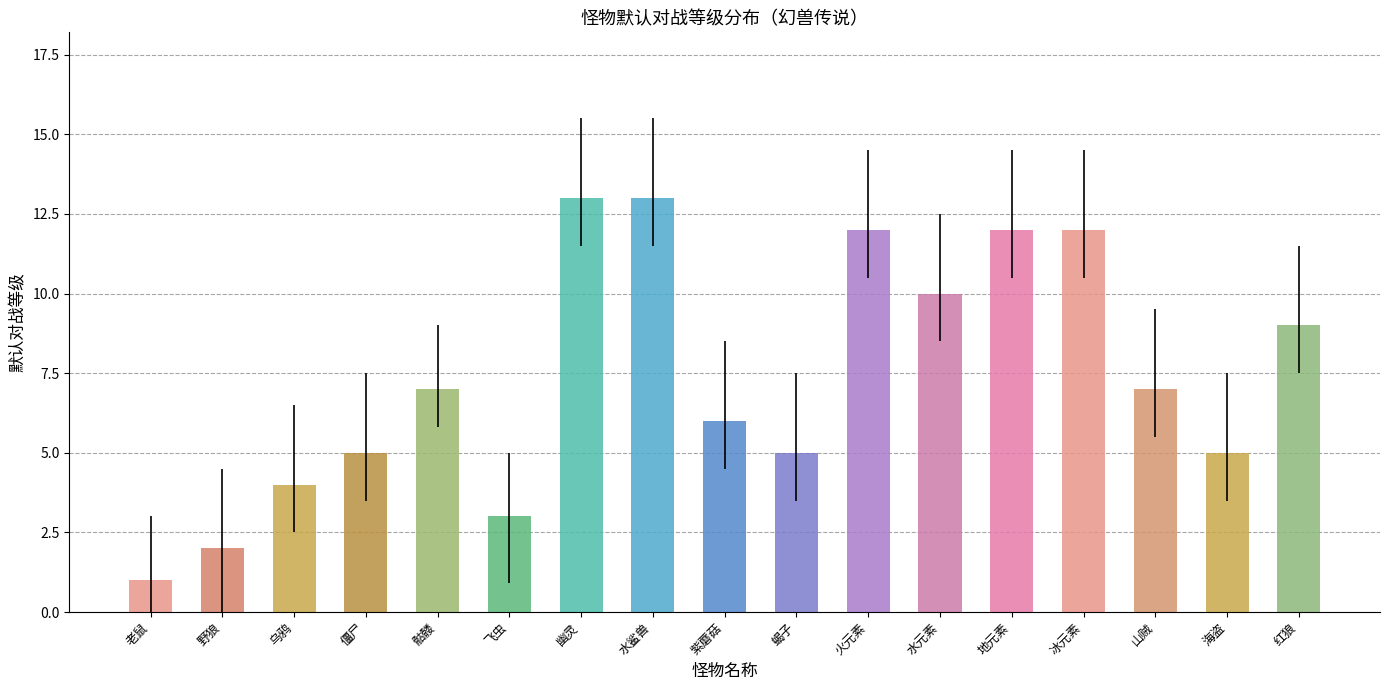

What is the sum of the values at 地元素 and 飞虫?

15